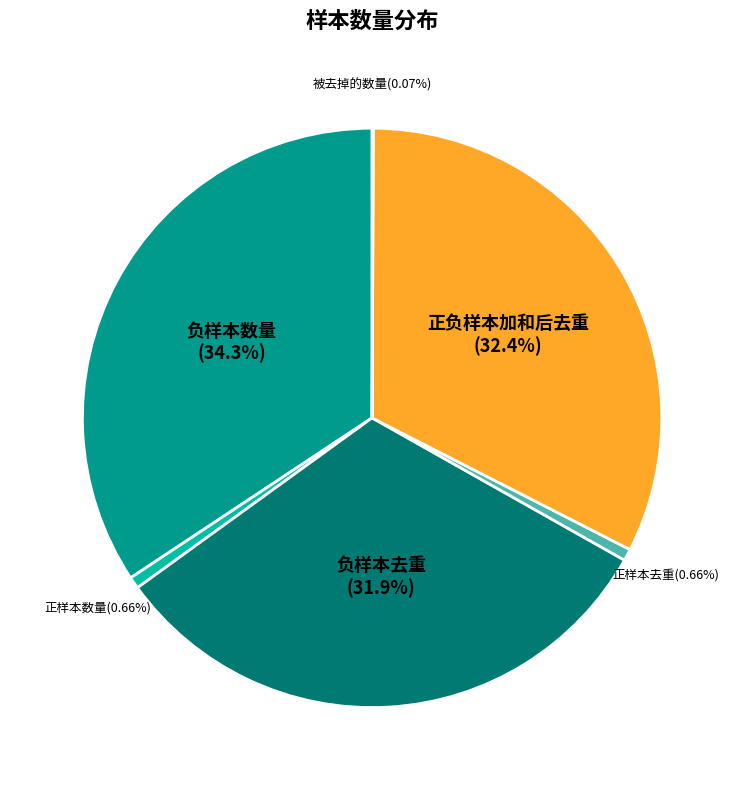

To the nearest percent, what is the combined percentage of 负样本数量 and 正样本数量?

35%